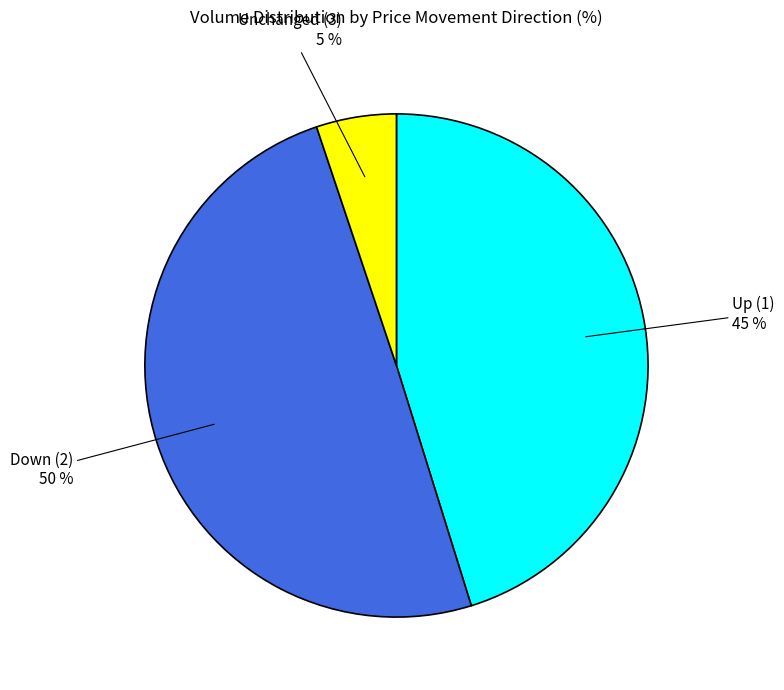

To the nearest percent, what is the combined percentage of Unchanged (3) and Up (1)?

50%